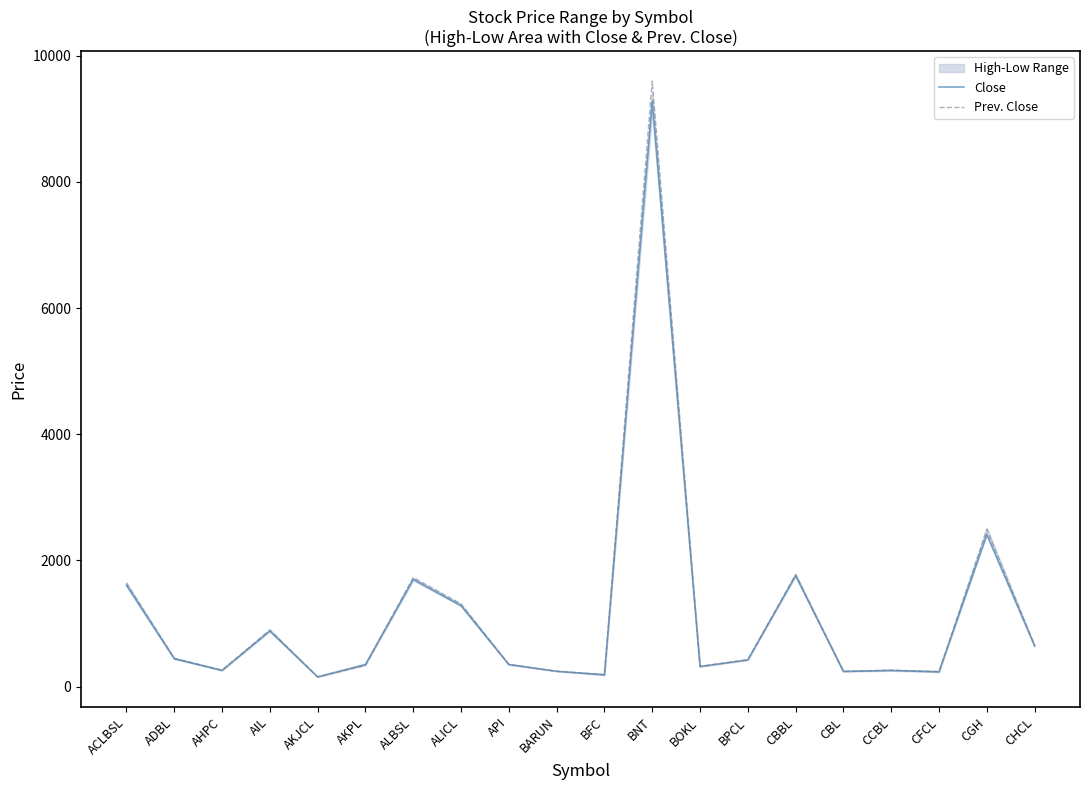

What is the total value across all series at AIL?

1781